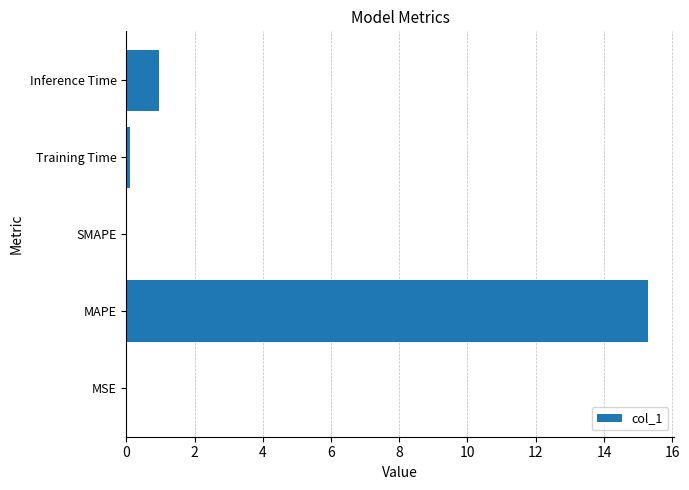

Which label corresponds to the largest value in the chart?

MAPE